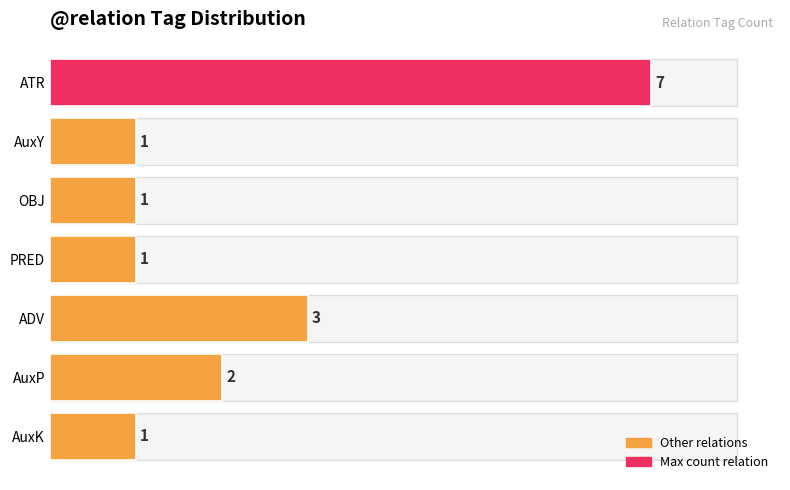

Between ADV and AuxK, which is larger?

ADV